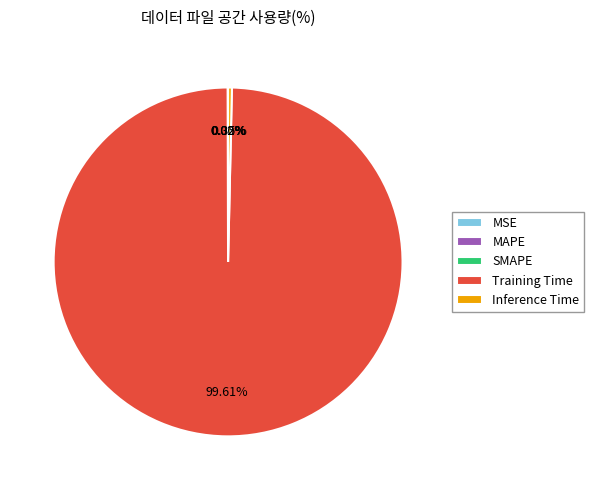

To the nearest percent, what is the difference between the largest and smallest slice percentages?

100%